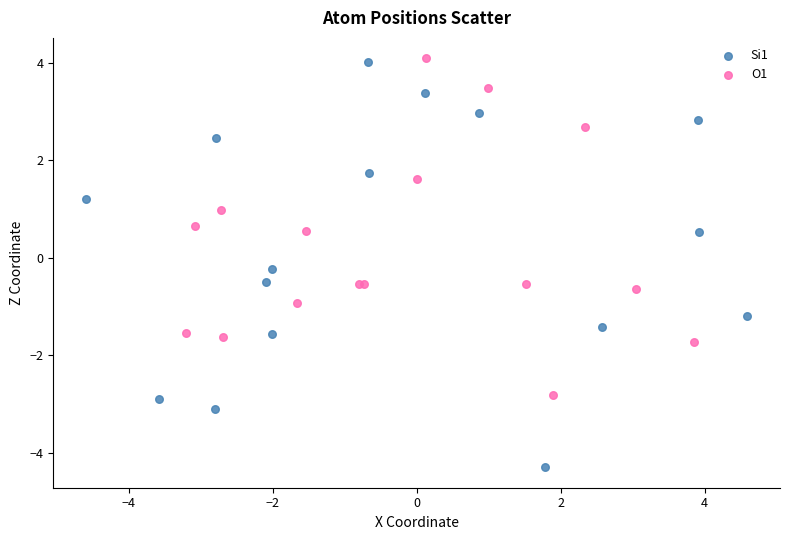

Which series has the widest spread of Y values?

Si1